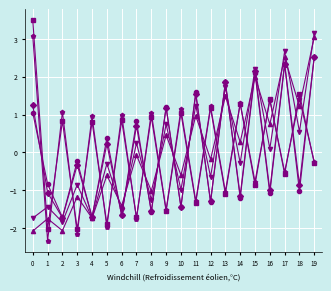

What is the smallest value displayed?

-2.3